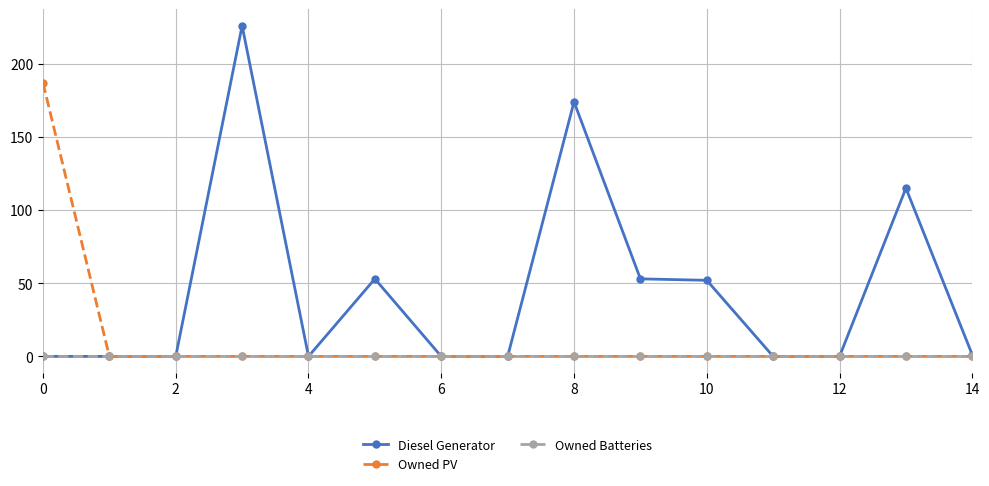

What is the value of the Diesel Generator point at the 6th from the left?

53.0